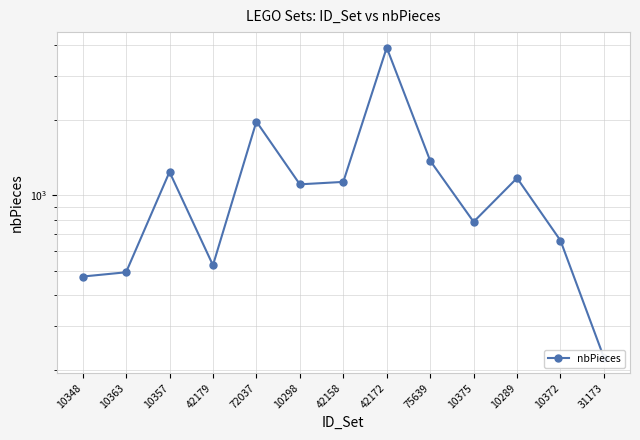

Does the chart display data point markers on the line(s)?

Yes